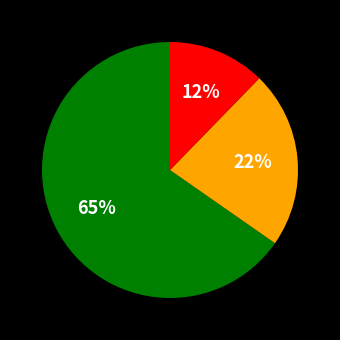

Does any single category account for the majority?

Yes